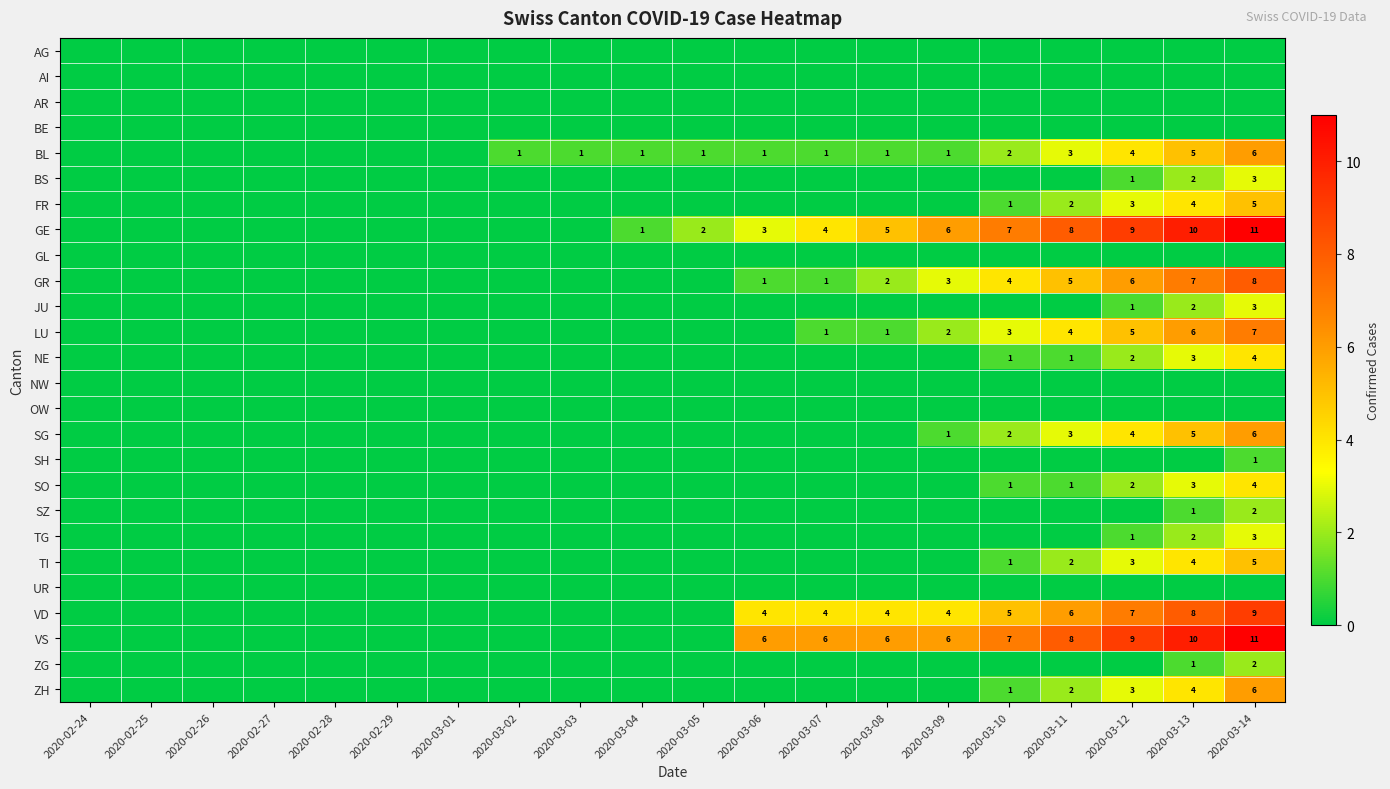

What is the sum of the SG values at 2020-03-12 and 2020-03-13?

9